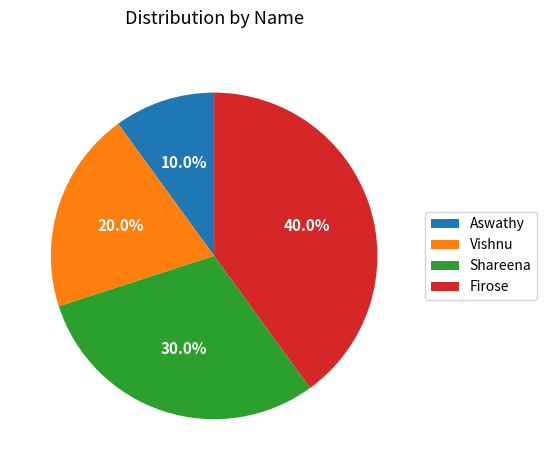

What percentage is the Shareena slice, to the nearest percent?

30%